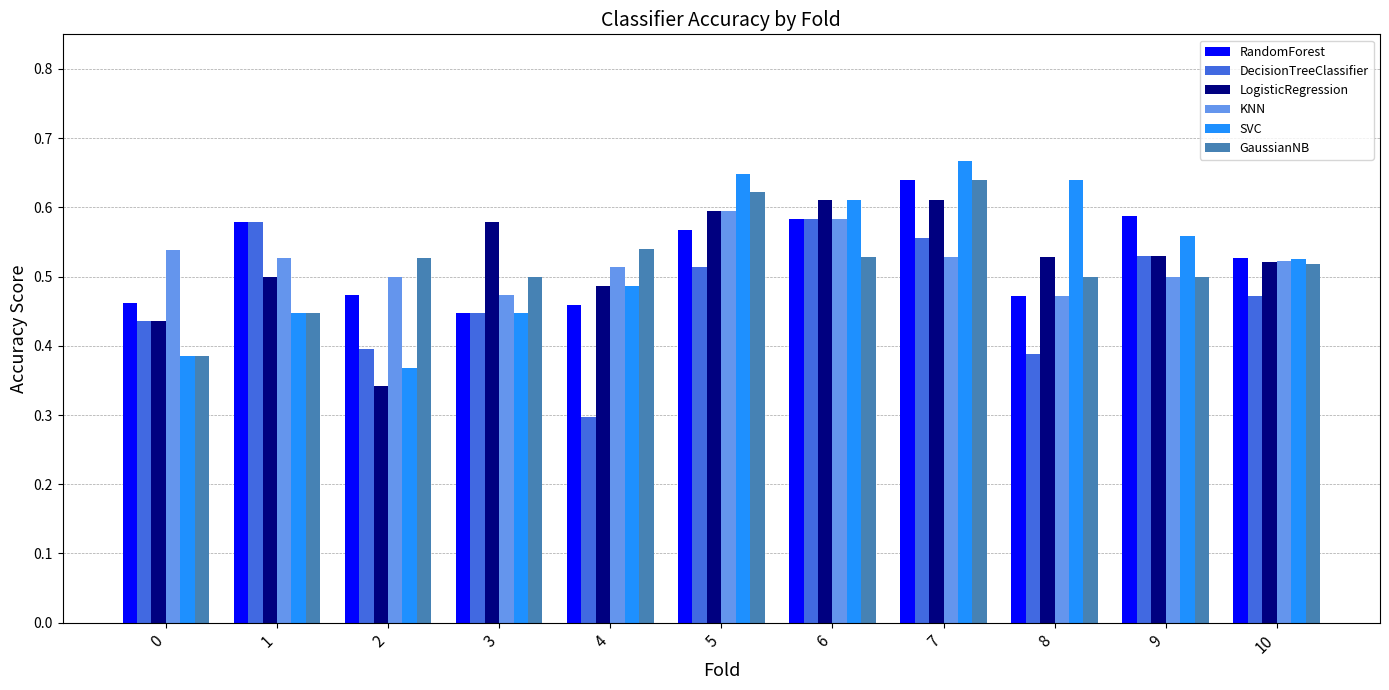

Which category has the lowest value in the LogisticRegression series?

2